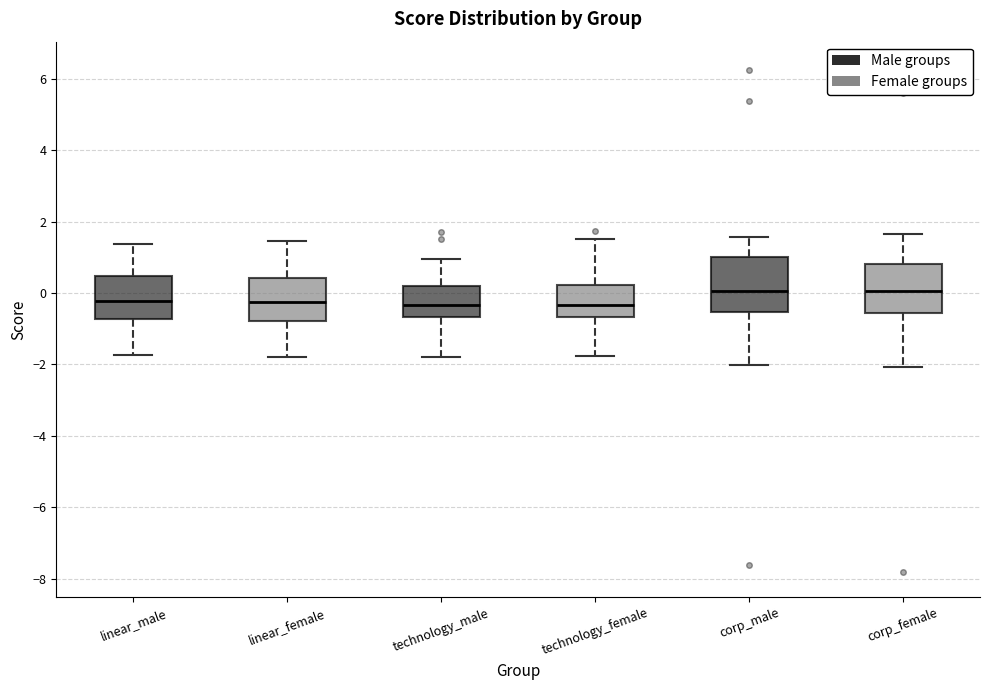

Reading left to right, transcribe this box plot: for each box, give where its median line is, the range the box spans, and where its two whiskers end, as read against the y-axis. The values are not printed on the chart, so give them approximately, as read against the axis.

linear_male: median -0.2, box -0.8 to 0.4, whiskers -1.8 to 1.4
linear_female: median -0.2, box -0.8 to 0.4, whiskers -1.8 to 1.4
technology_male: median -0.4, box -0.6 to 0.2, whiskers -1.8 to 1.0
technology_female: median -0.4, box -0.6 to 0.2, whiskers -1.8 to 1.6
corp_male: median 0.0, box -0.6 to 1.0, whiskers -2.0 to 1.6
corp_female: median 0.0, box -0.6 to 0.8, whiskers -2.0 to 1.6